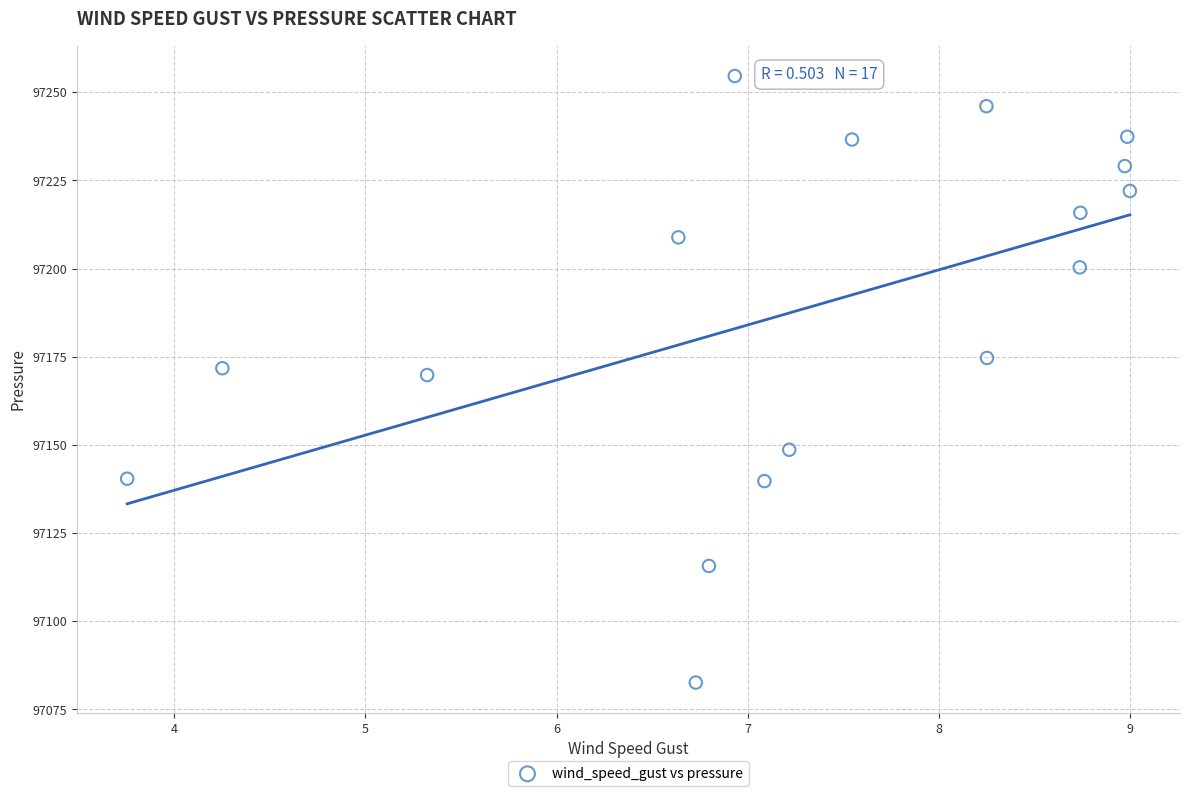

What is the range of X values (max minus min)?

5.2